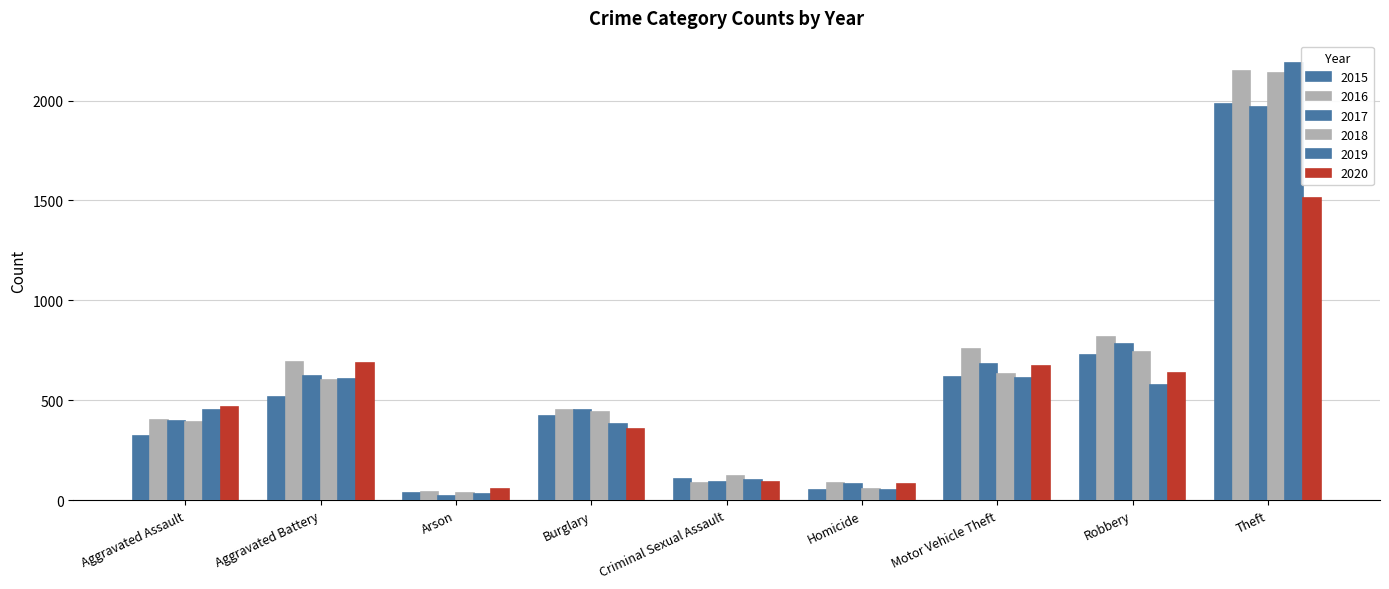

Does the chart contain any negative values?

No